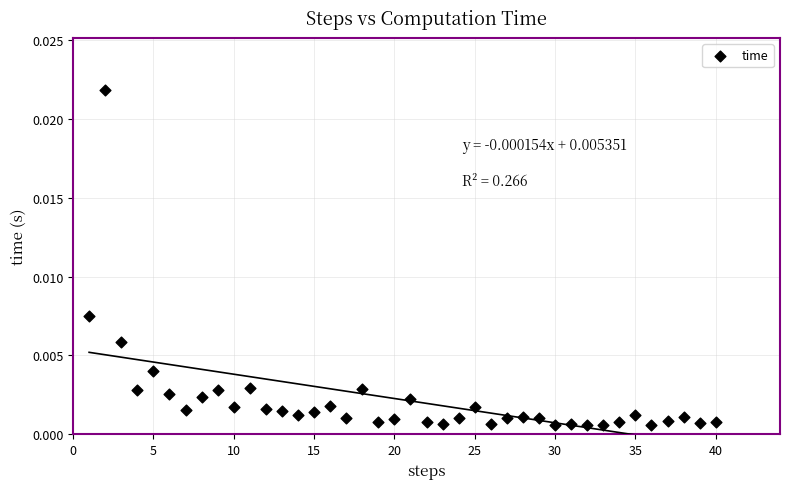

What is the range of X values (max minus min)?

39.0